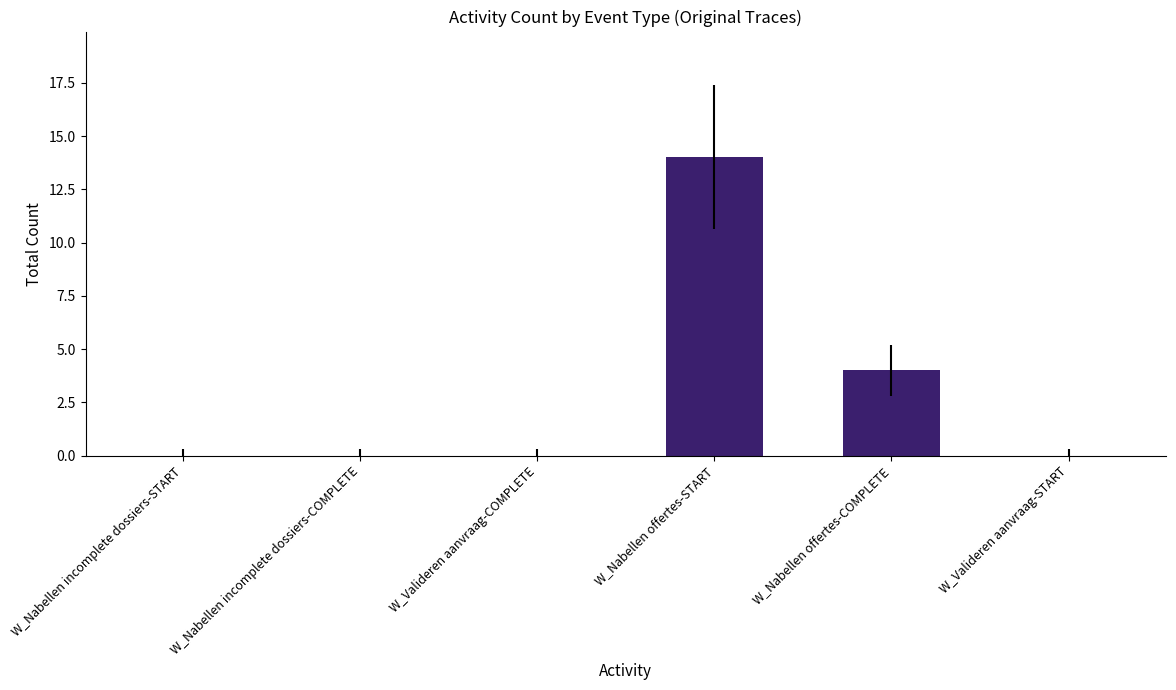

Between W_Valideren aanvraag-START and W_Nabellen offertes-COMPLETE, which is larger?

W_Nabellen offertes-COMPLETE